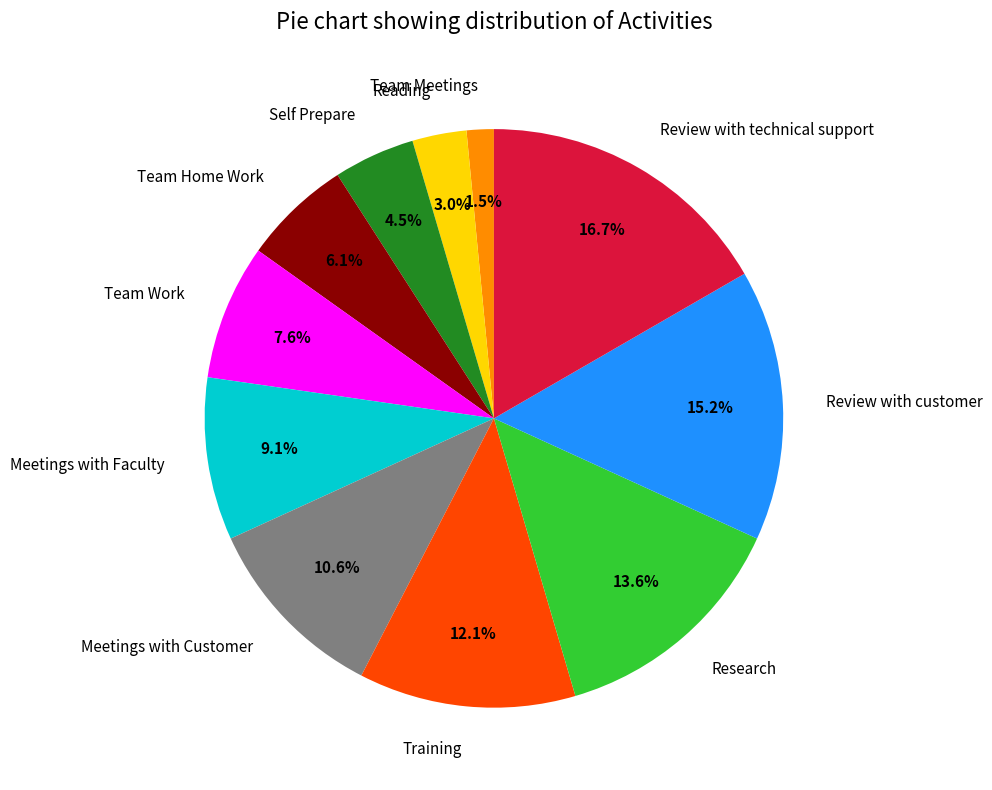

Which slice is the smallest?

Team Meetings